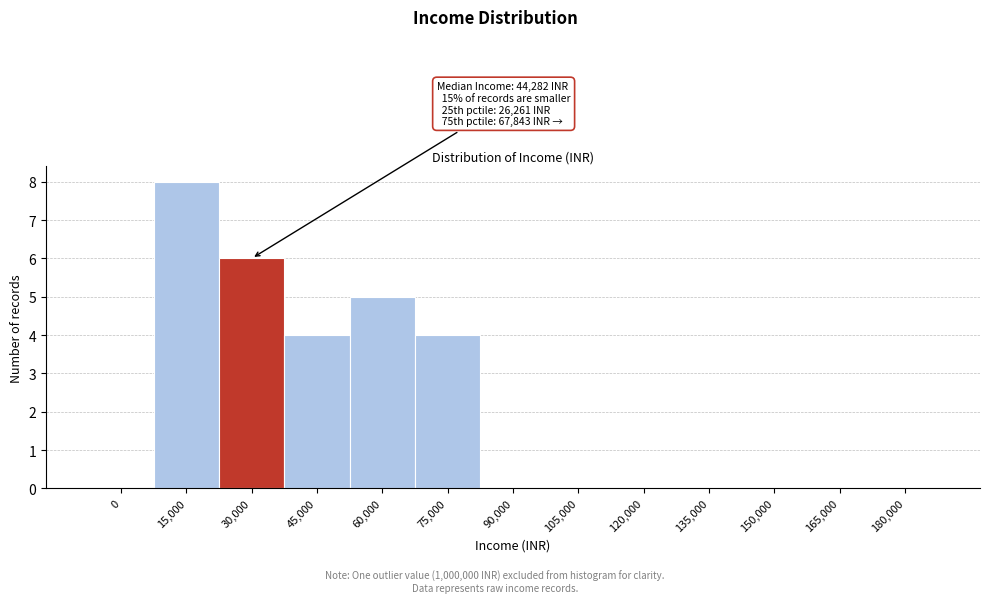

Reading left to right, transcribe all the data shown in this chart.

0=0	15,000=8	30,000=6	45,000=4	60,000=5	75,000=4	90,000=0	105,000=0	120,000=0	135,000=0	150,000=0	165,000=0	180,000=0